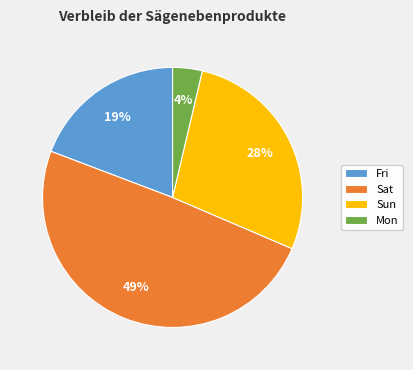

Do Mon and Fri together represent more than half of the pie?

No